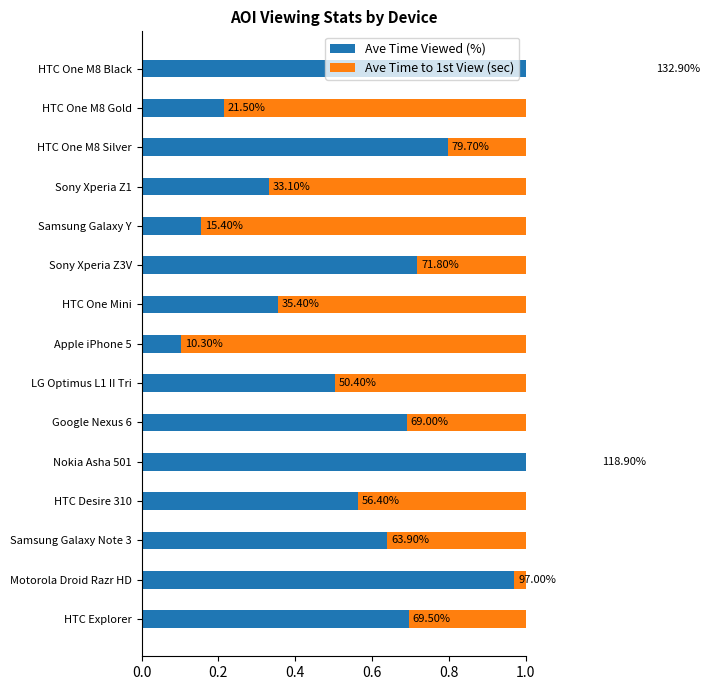

The value of Ave Time Viewed (%) at Sony Xperia Z1 is 0.5. True or false?

False